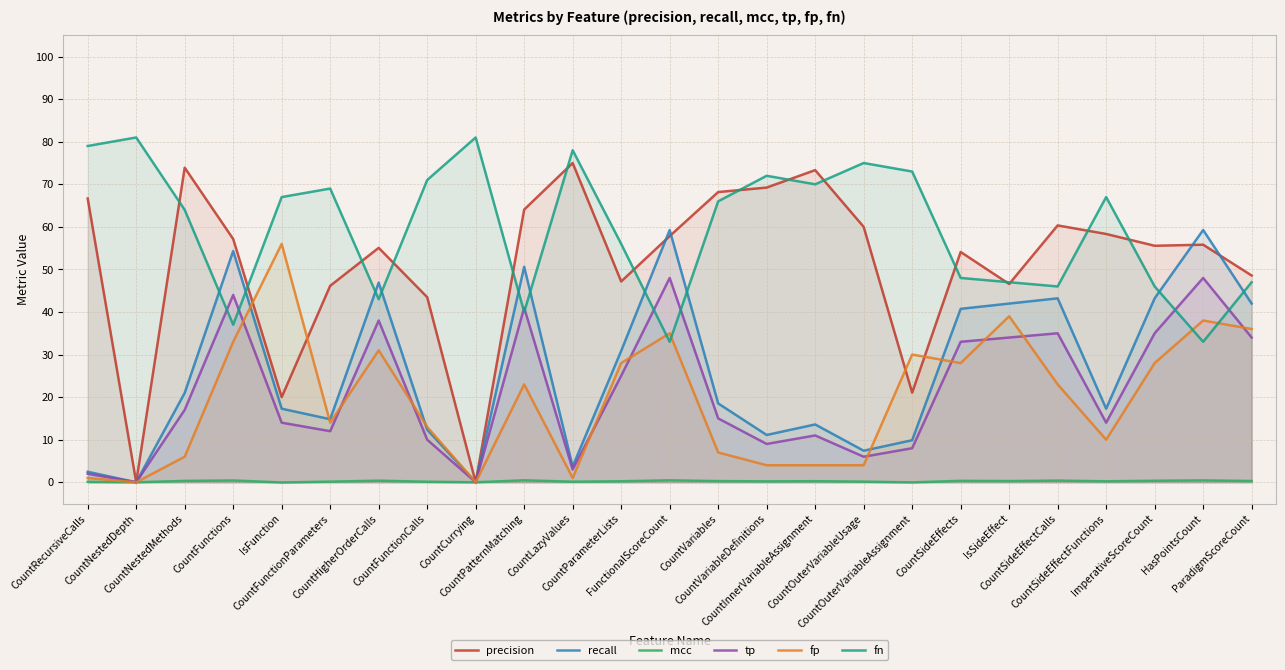

True or false: fp has more than 1 interior local peaks.

True